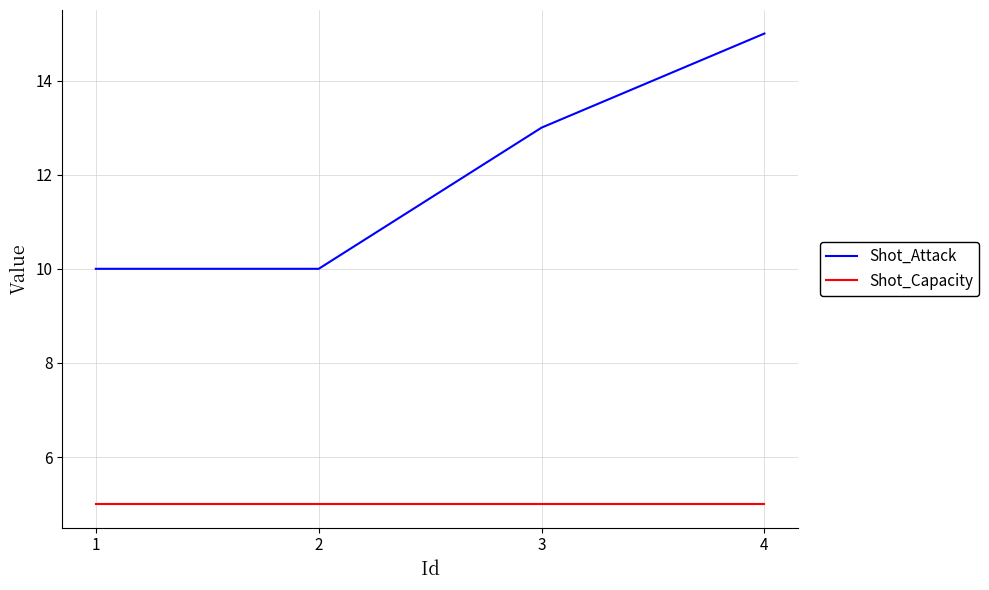

The Shot_Capacity series shows 9 at 4. True or false?

False